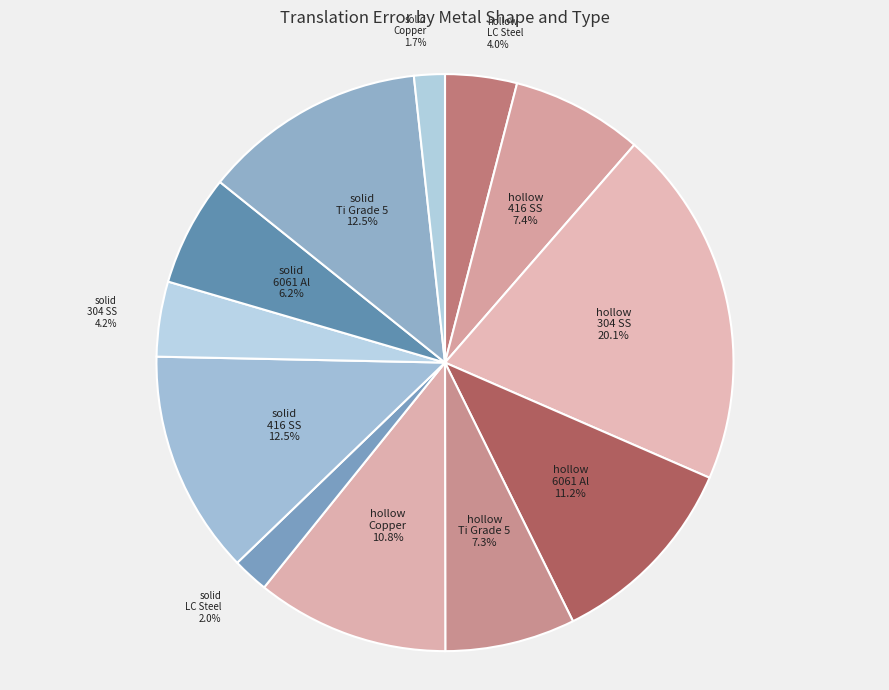

To the nearest percent, what is the difference between the hollow 416 SS and solid Copper slice percentages?

6%